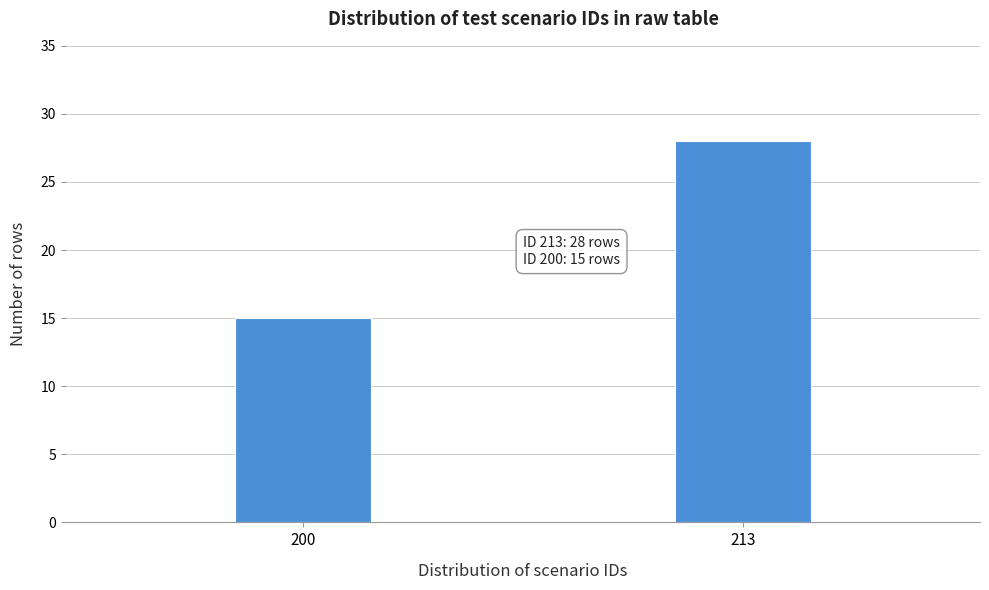

Reading left to right, extract all data points from this chart.

200=15	213=28